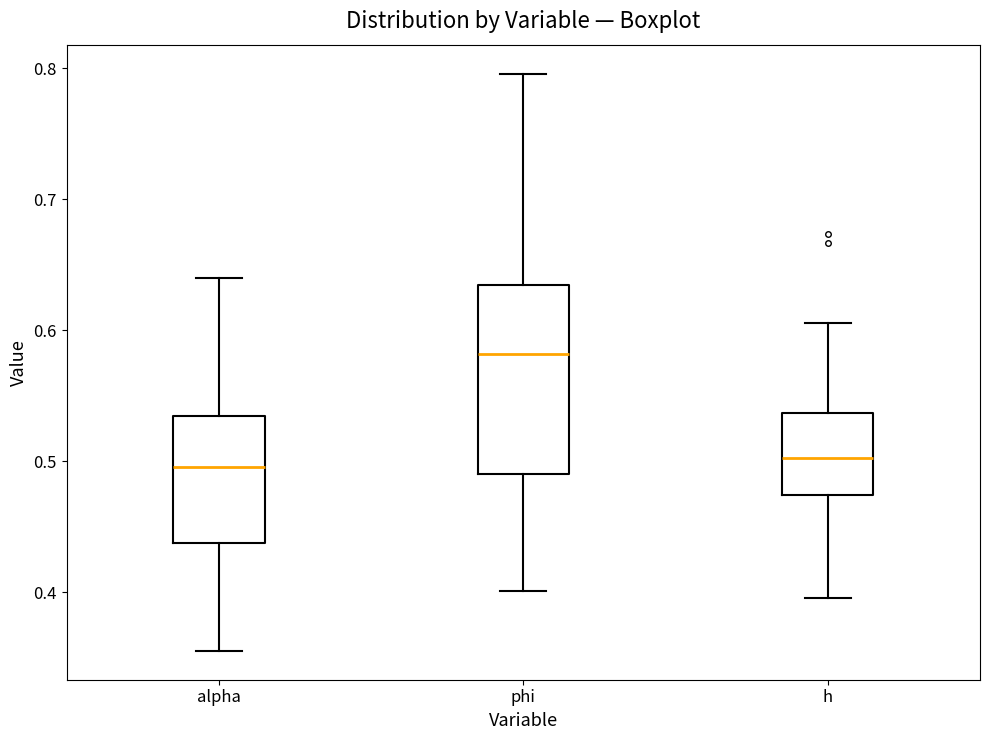

Reading left to right, transcribe this box plot: for each box, give where its median line is, the range the box spans, and where its two whiskers end, as read against the y-axis. The values are not printed on the chart, so give them approximately, as read against the axis.

alpha: median 0.50, box 0.44 to 0.53, whiskers 0.36 to 0.64
phi: median 0.58, box 0.49 to 0.63, whiskers 0.40 to 0.80
h: median 0.50, box 0.47 to 0.54, whiskers 0.40 to 0.61